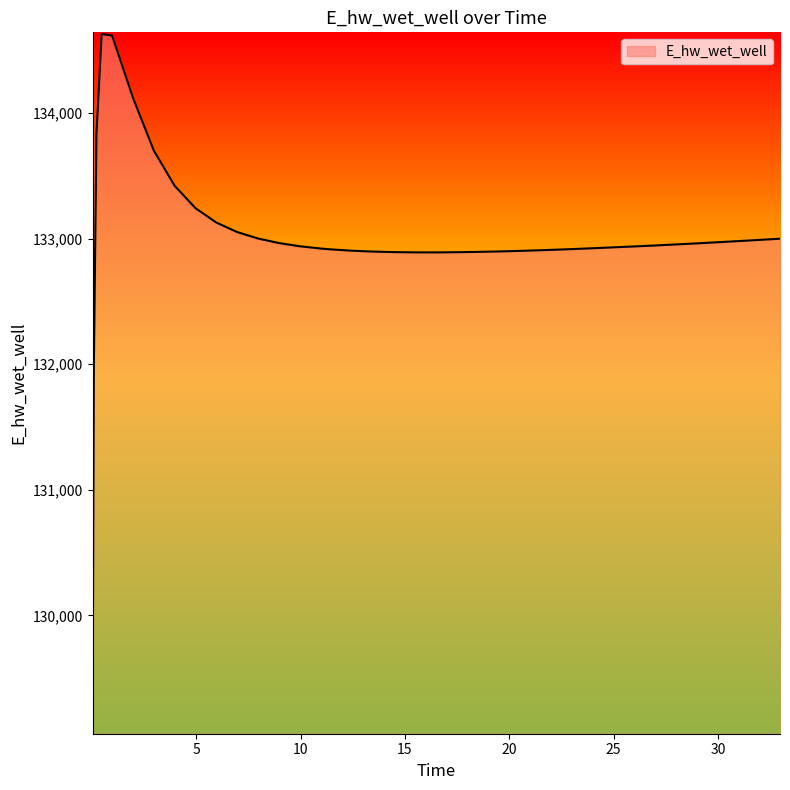

What is the difference between the maximum and minimum values?

5557.7